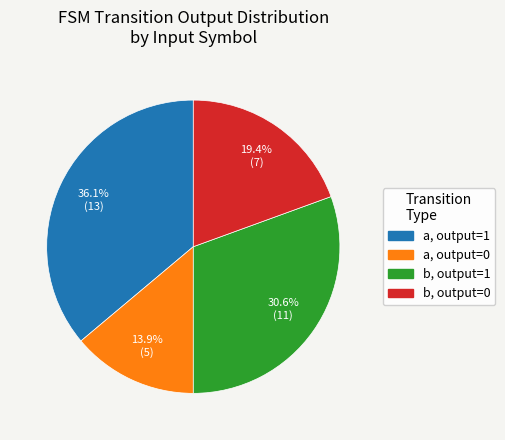

Which slice is the largest?

a, output=1